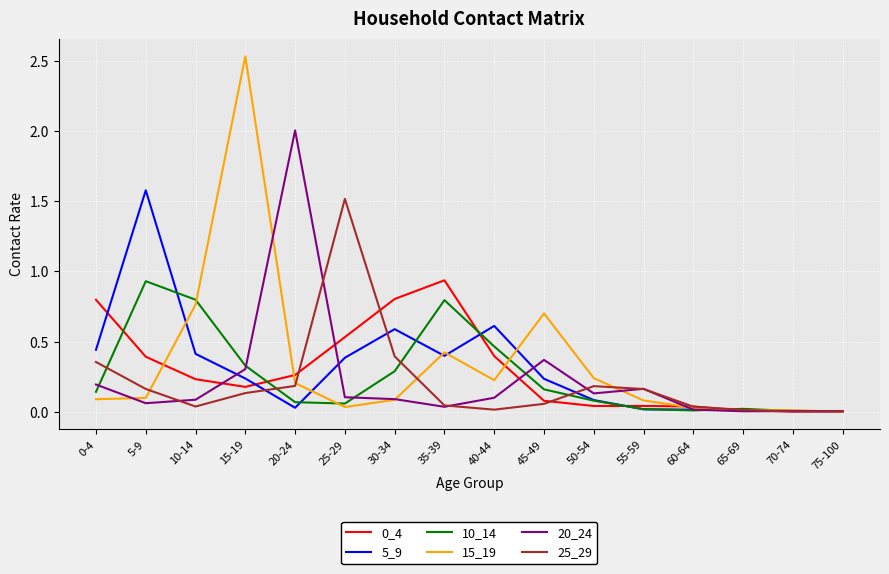

How many series are shown in this chart?

6